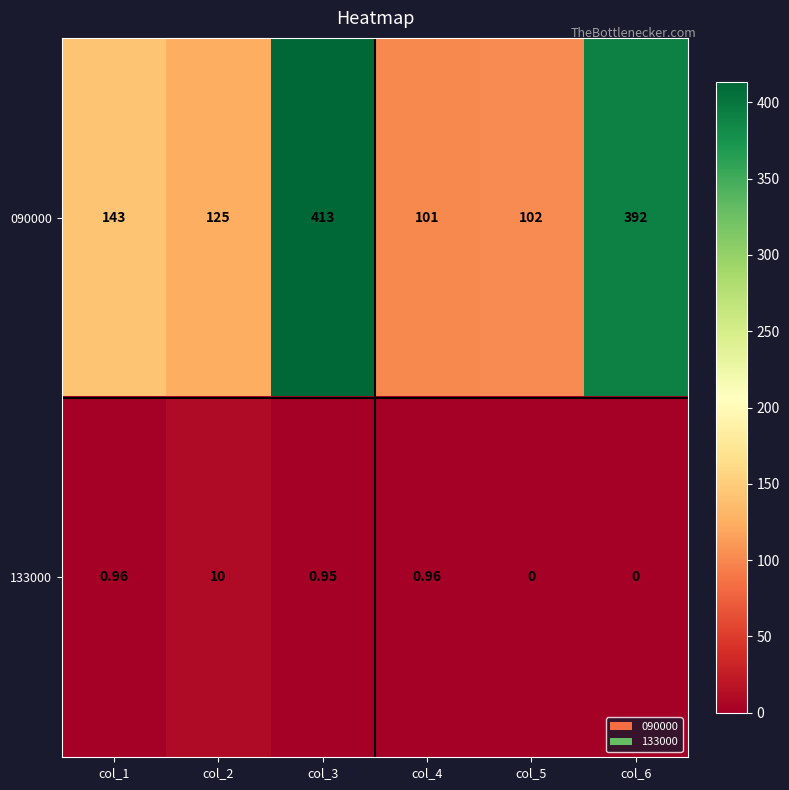

Is the value of 090000 at col_4 greater than the value of 133000 at col_3?

Yes